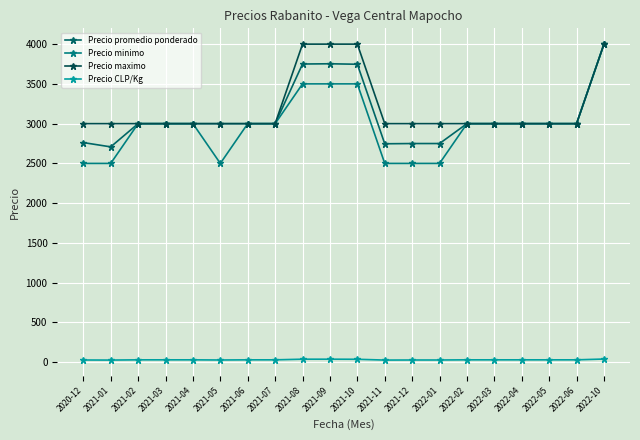

What is the maximum value for Precio minimo?

4000